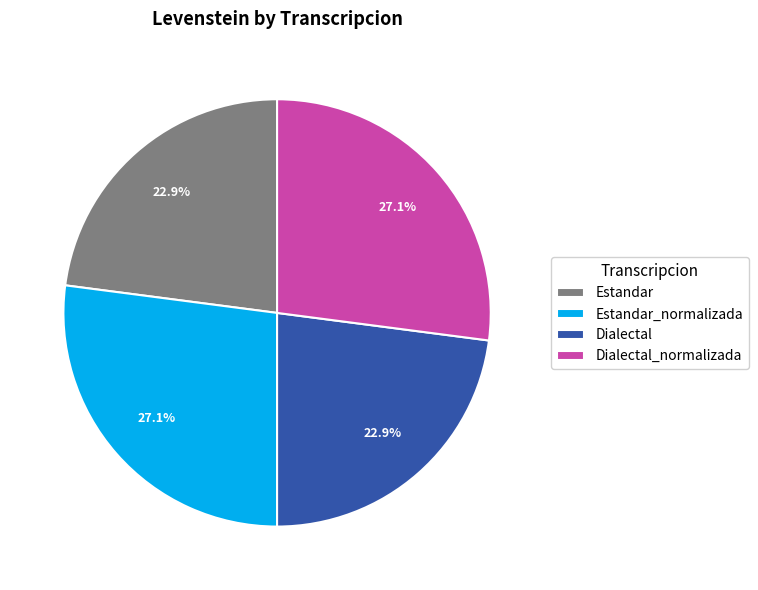

Is there a majority slice in this chart?

No